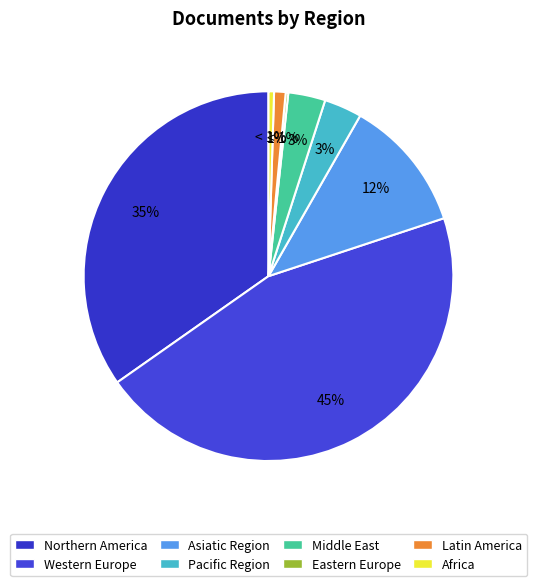

Is Latin America the majority of the pie?

No